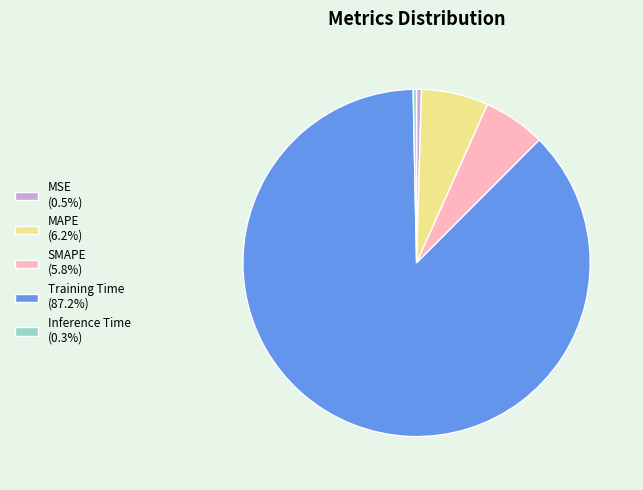

Do MSE (0.5%) and SMAPE (5.8%) together represent more than half of the pie?

No